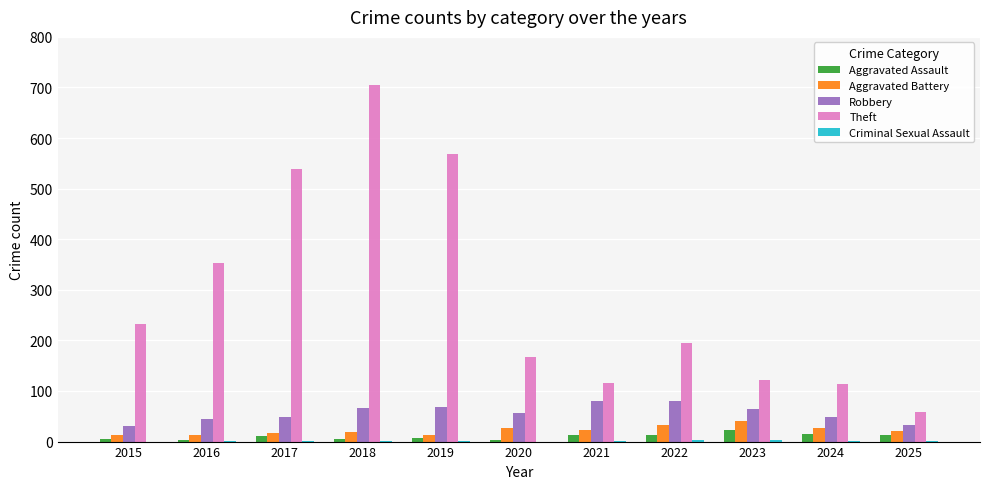

Which series has the widest spread of values?

Theft